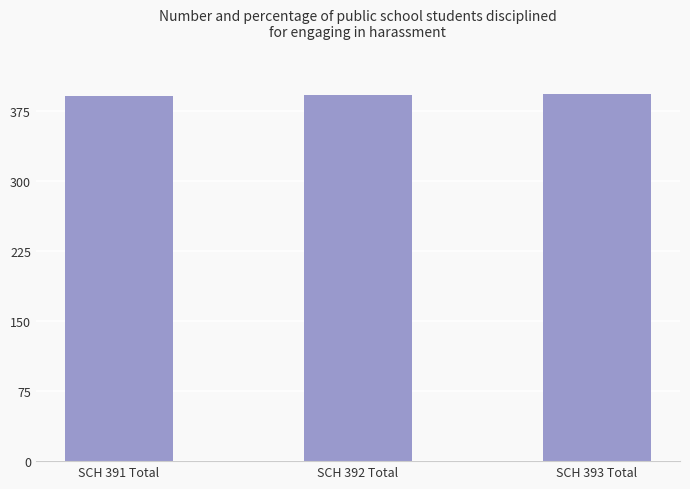

Is it true that the value at SCH 393 Total is 265?

False